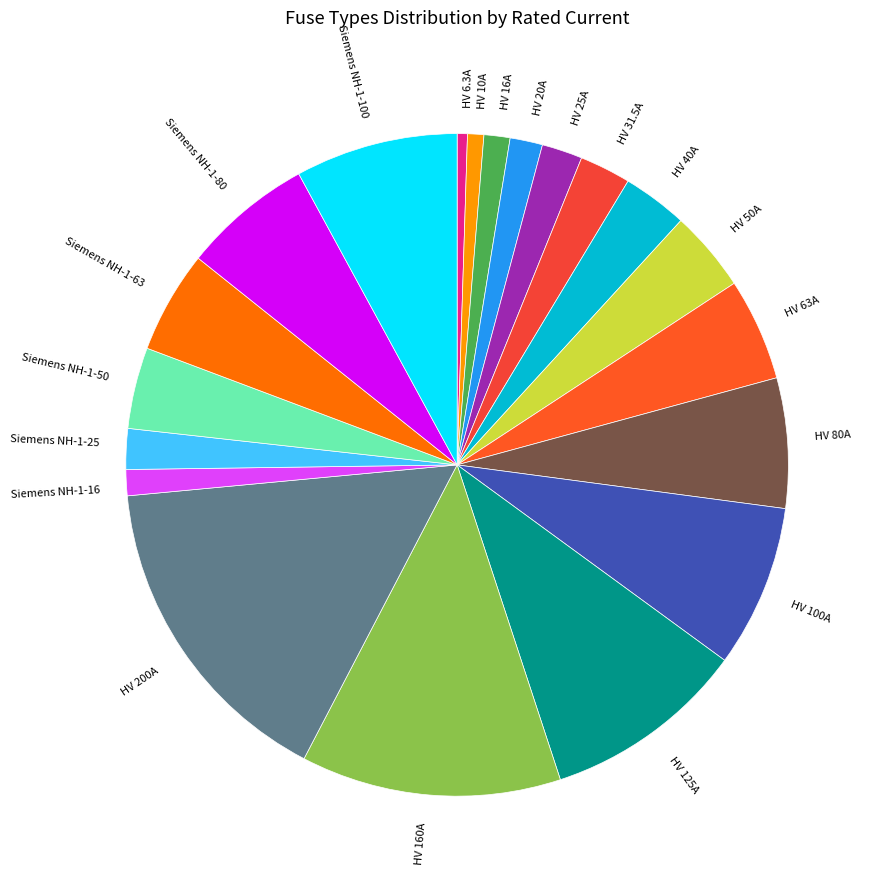

Between HV 40A and Siemens NH-1-100, which is larger?

Siemens NH-1-100